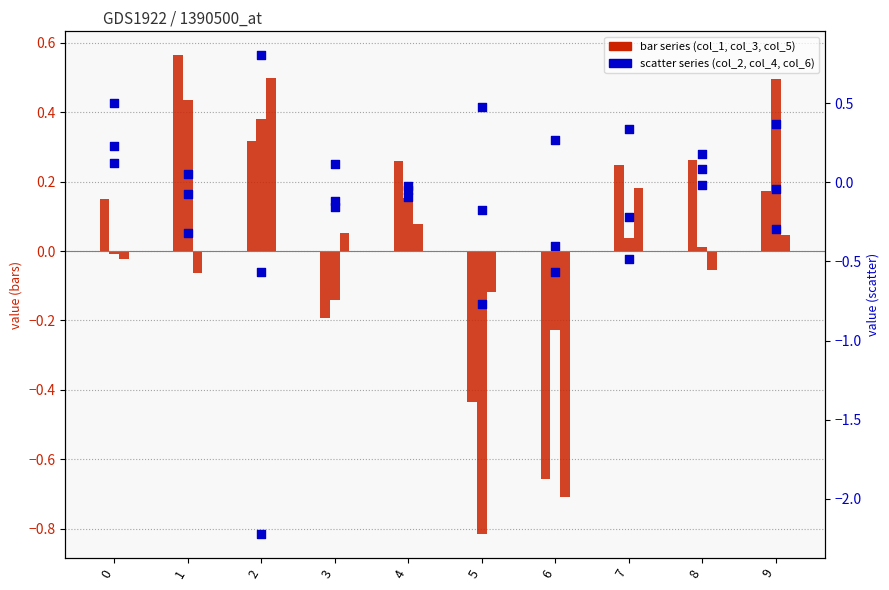

Is the value of col_3 at 5 greater than the value of col_5 at 5?

No